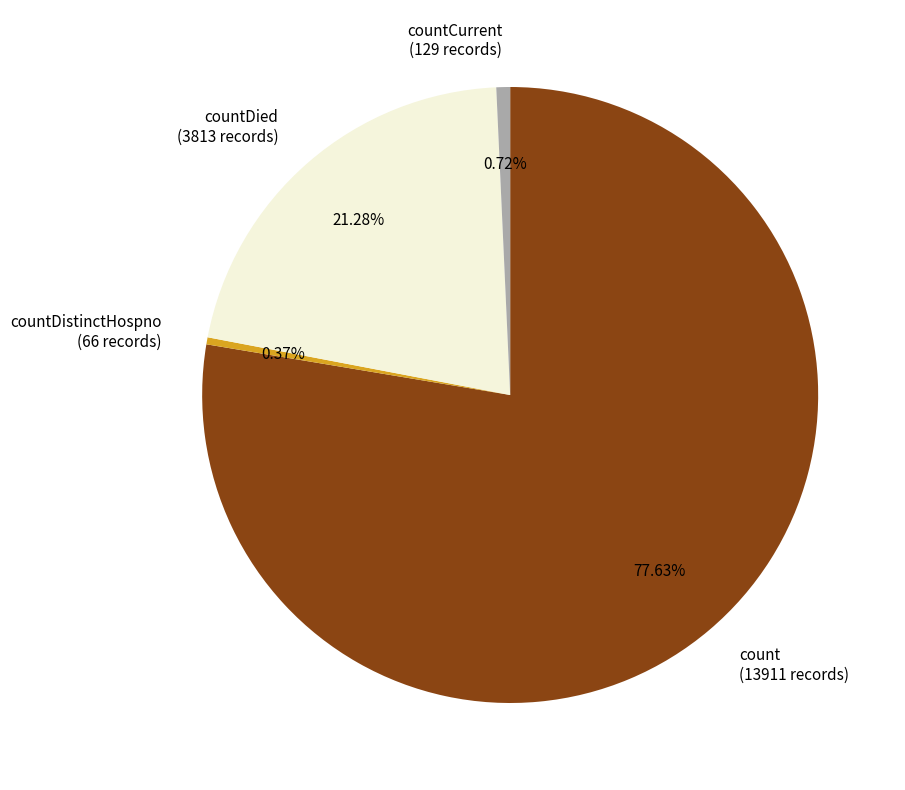

Approximately how many times larger is the value at countDied (3813 records) compared to countDistinctHospno (66 records)?

57.8